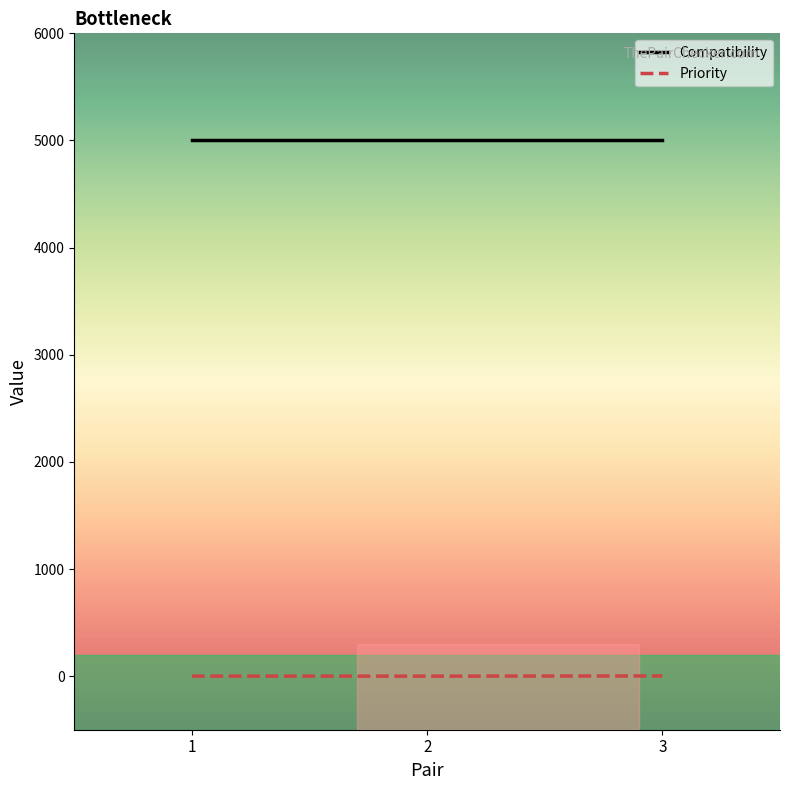

Is it true that Compatibility equals 3164 at 1?

False